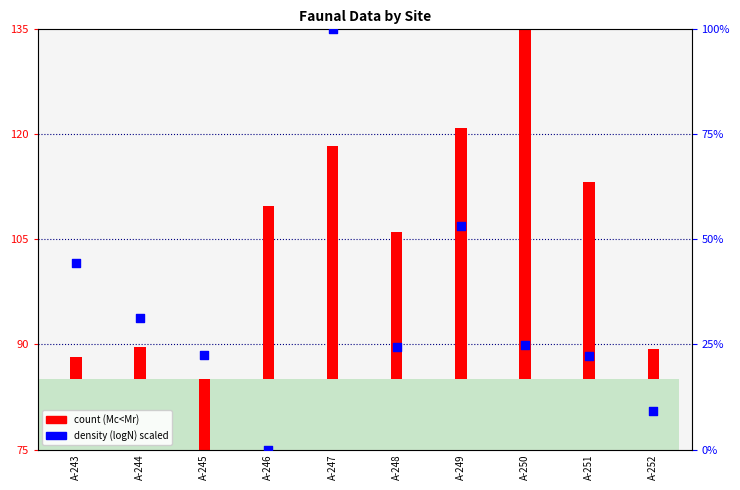

What is the change in value from A-243 to A-248?

-20.1